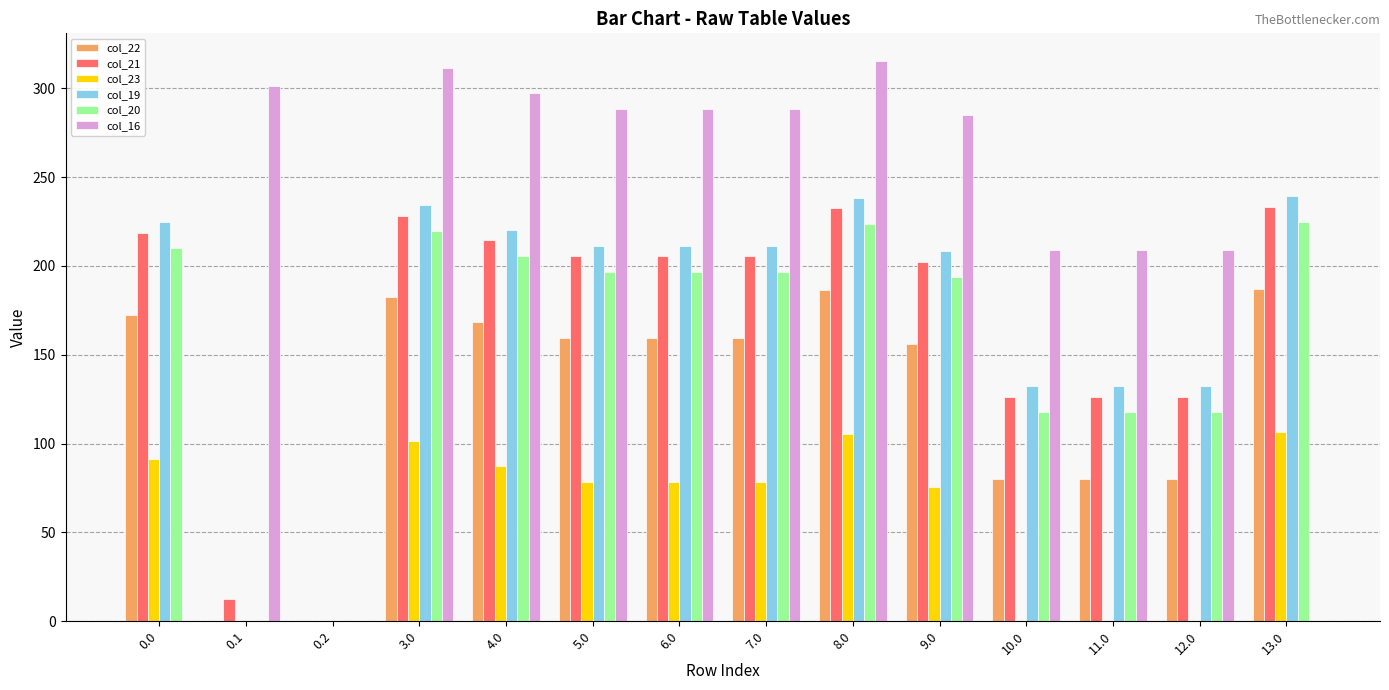

What is the greatest value displayed?

315.2